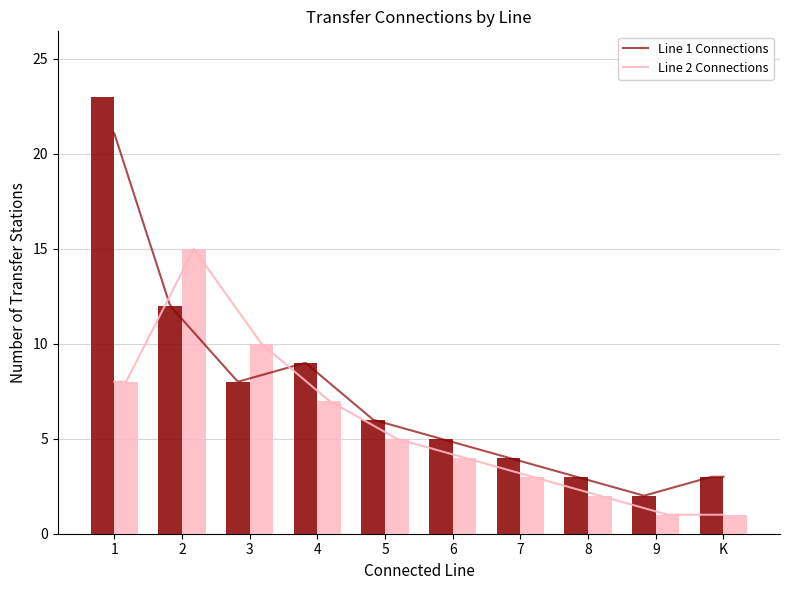

How many values in the Line 1 Connections series are below 6?

5